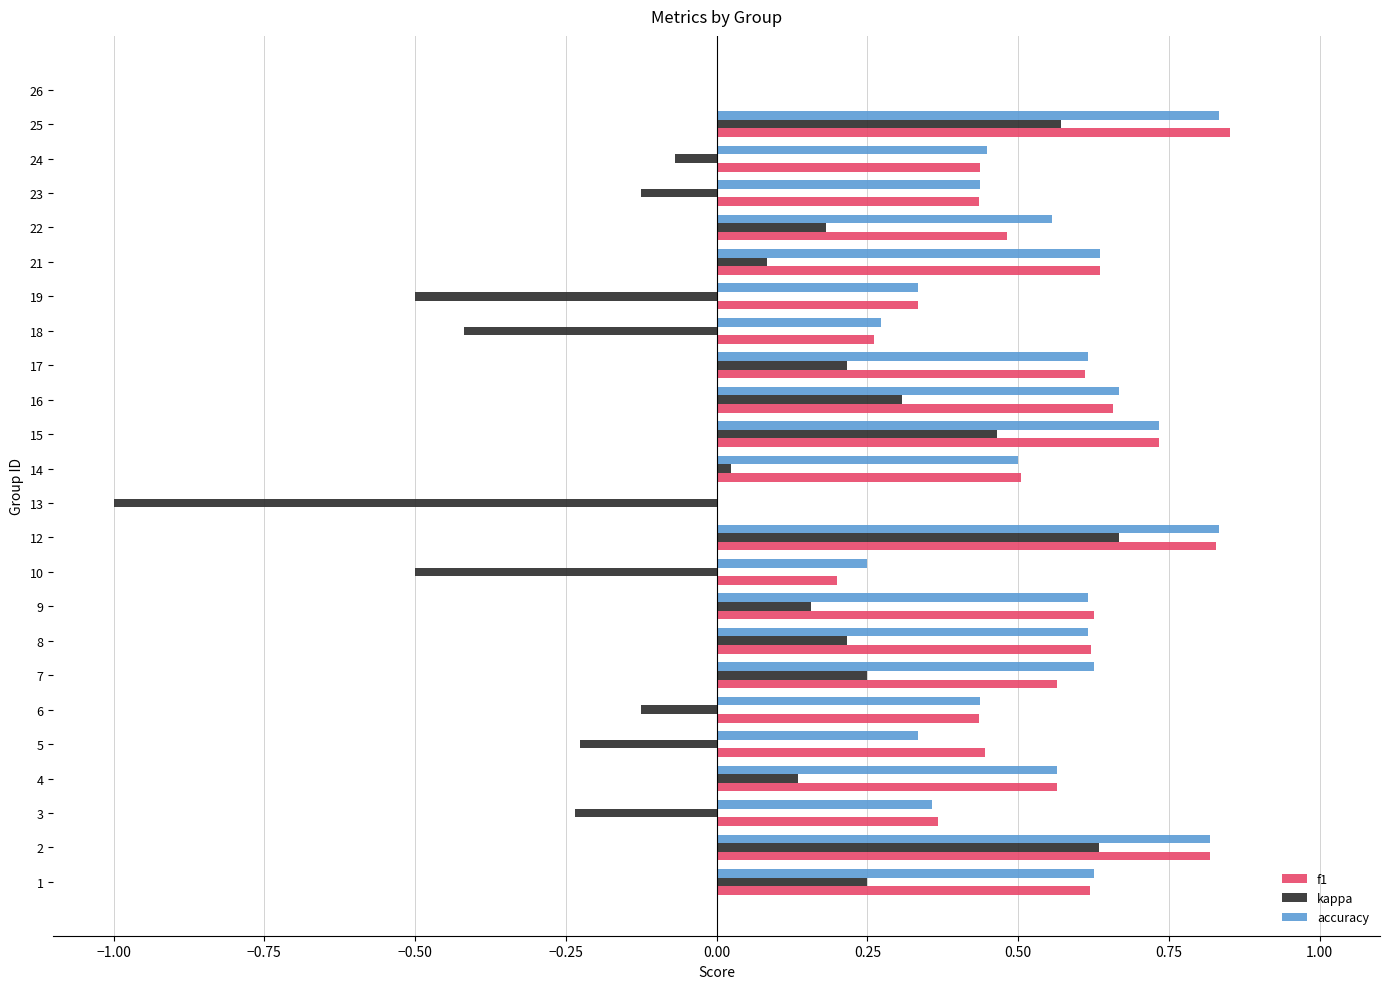

Is the value of kappa at 15 greater than the value of accuracy at 8?

No